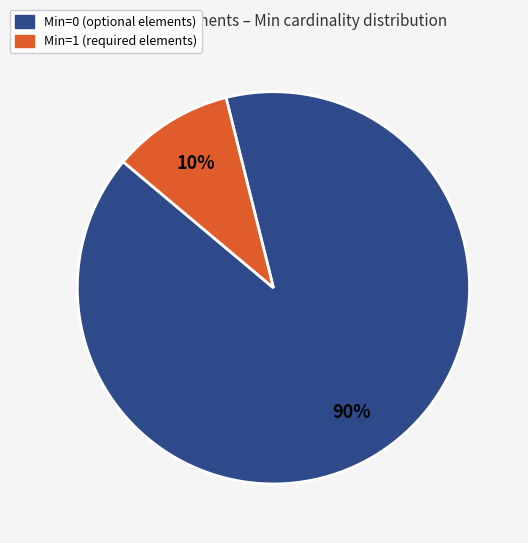

Does any single category account for the majority?

Yes